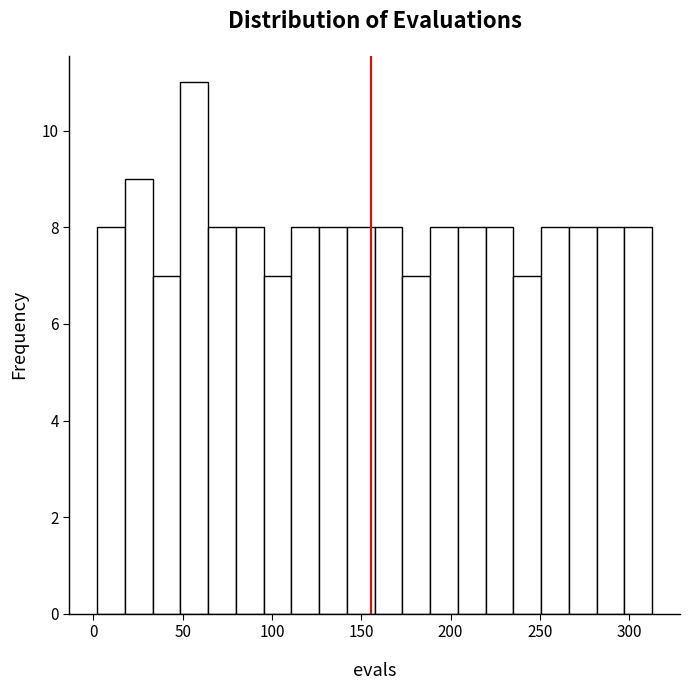

Around what value on the x-axis is the tallest bar? Give the approximate position of its centre, as read against the axis.

55